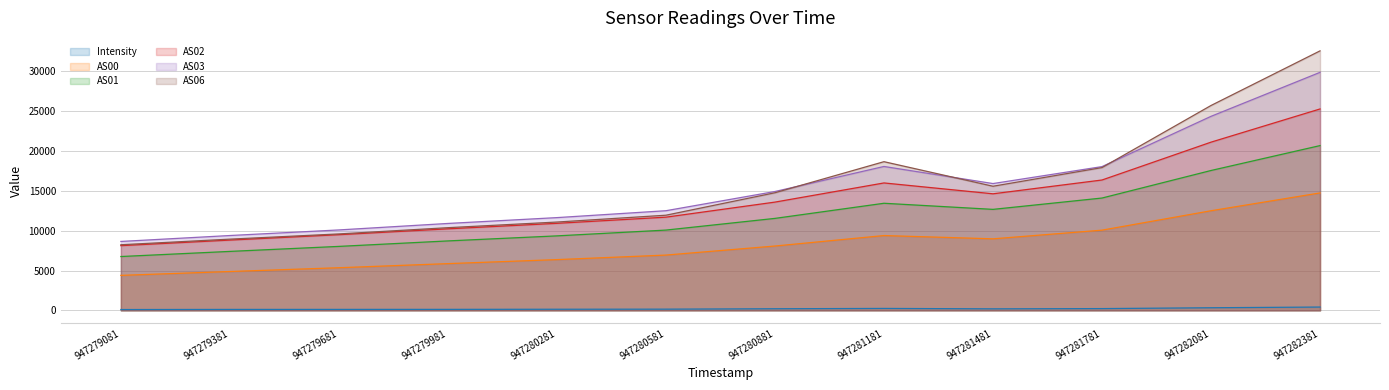

What is the sum of all Intensity values?

2390.0